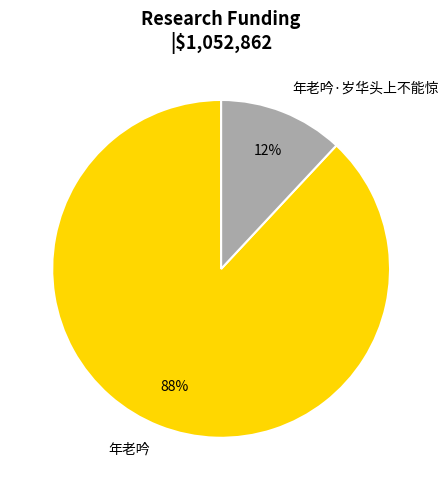

Which has a higher value, 年老吟·岁华头上不能惊 or 年老吟?

年老吟